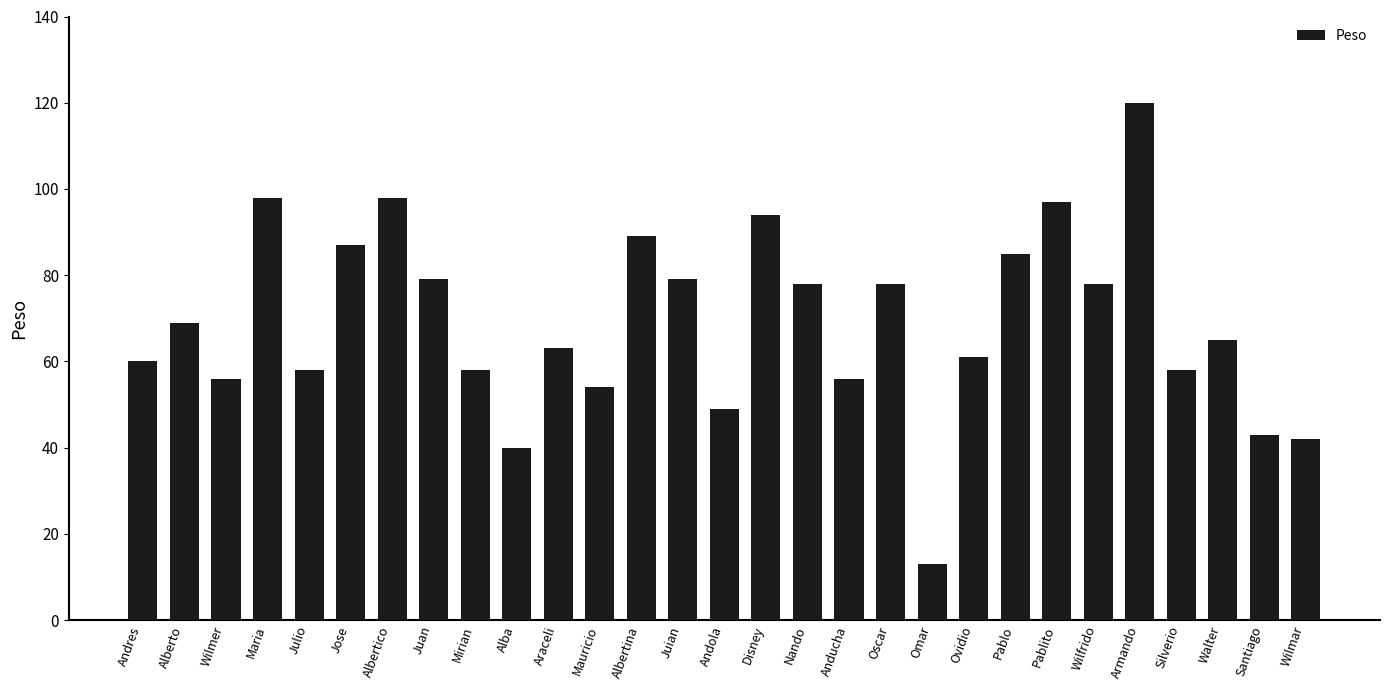

Does the chart contain stacked bars?

No